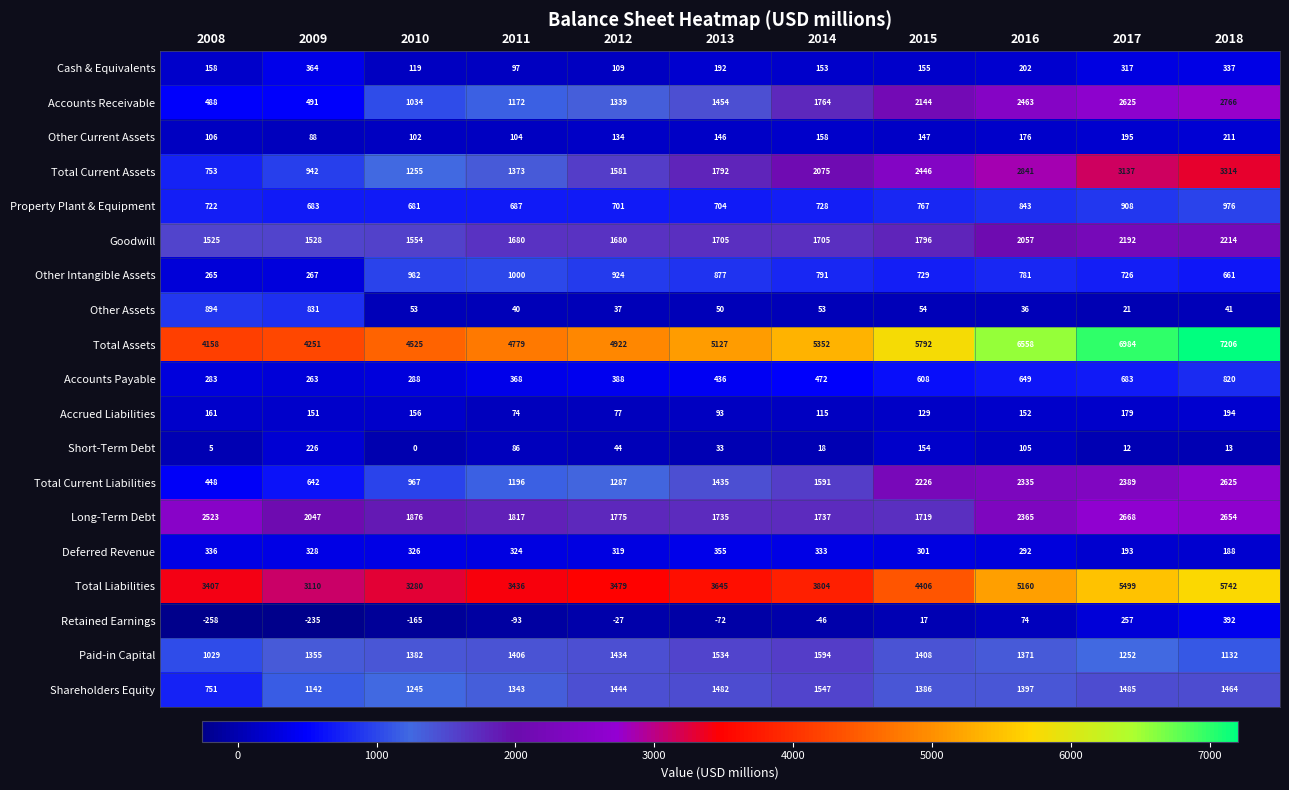

Is it true that Other Intangible Assets equals 1142 at 2018?

False